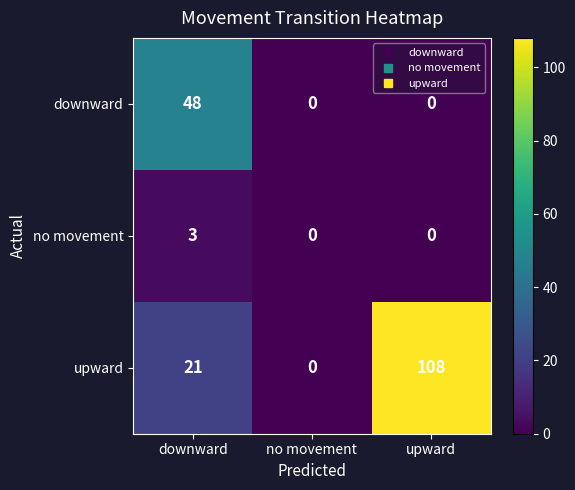

What is the difference between the highest and lowest values at upward?

108